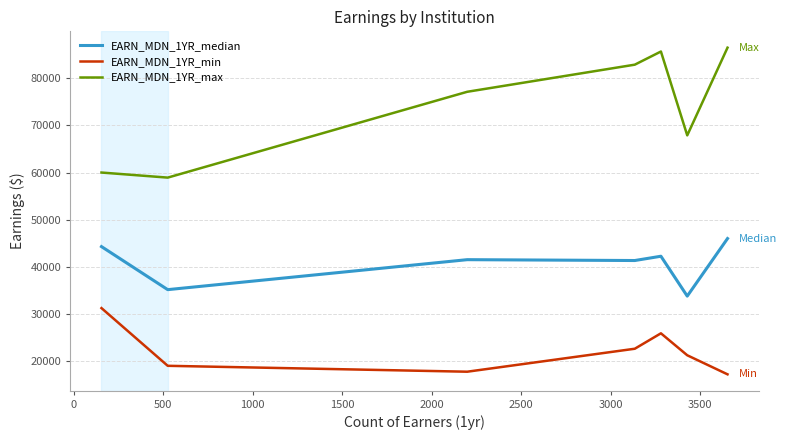

What is the sum of all EARN_MDN_1YR_min values?

155127.0